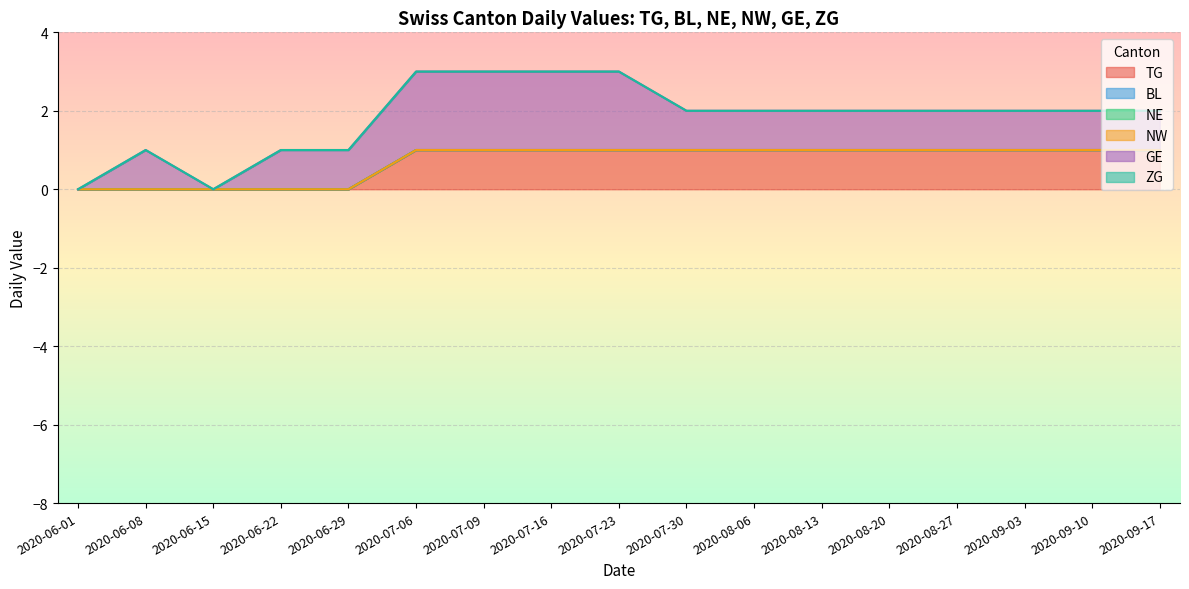

At which category is the sum across all series the highest?

2020-07-06